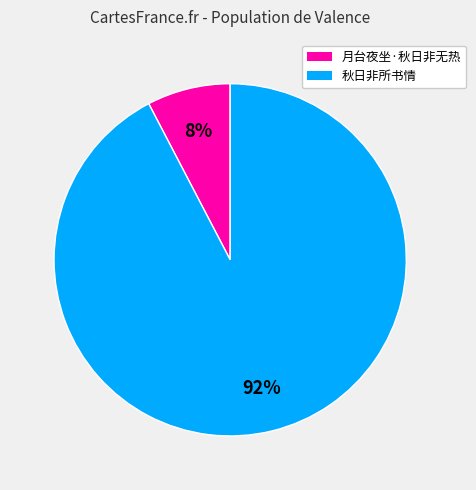

How many segments does this pie chart have?

2